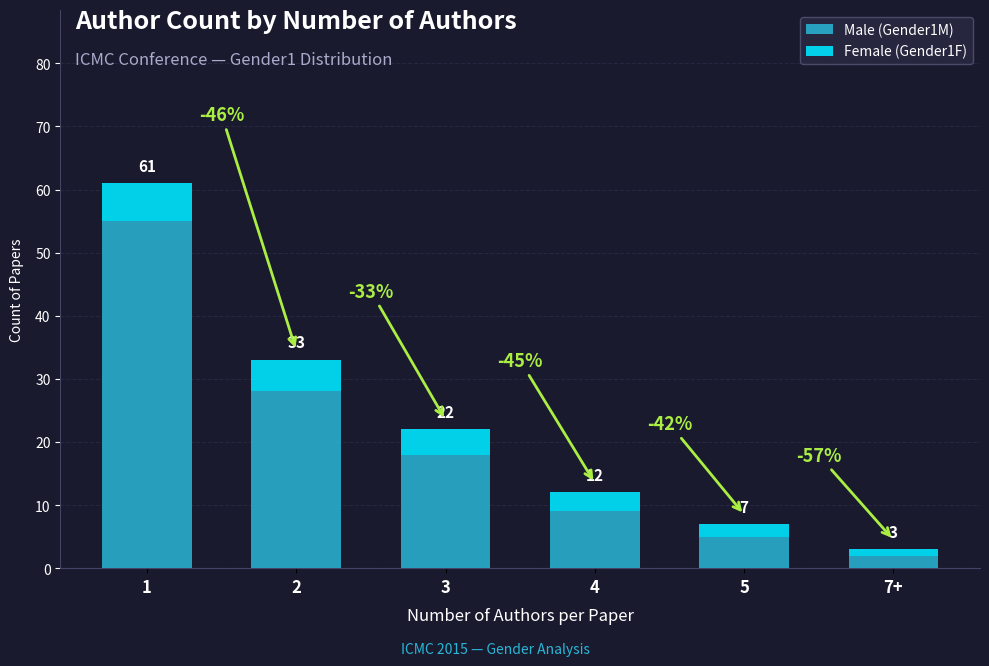

Are the bars grouped side by side (vs. stacked)?

No